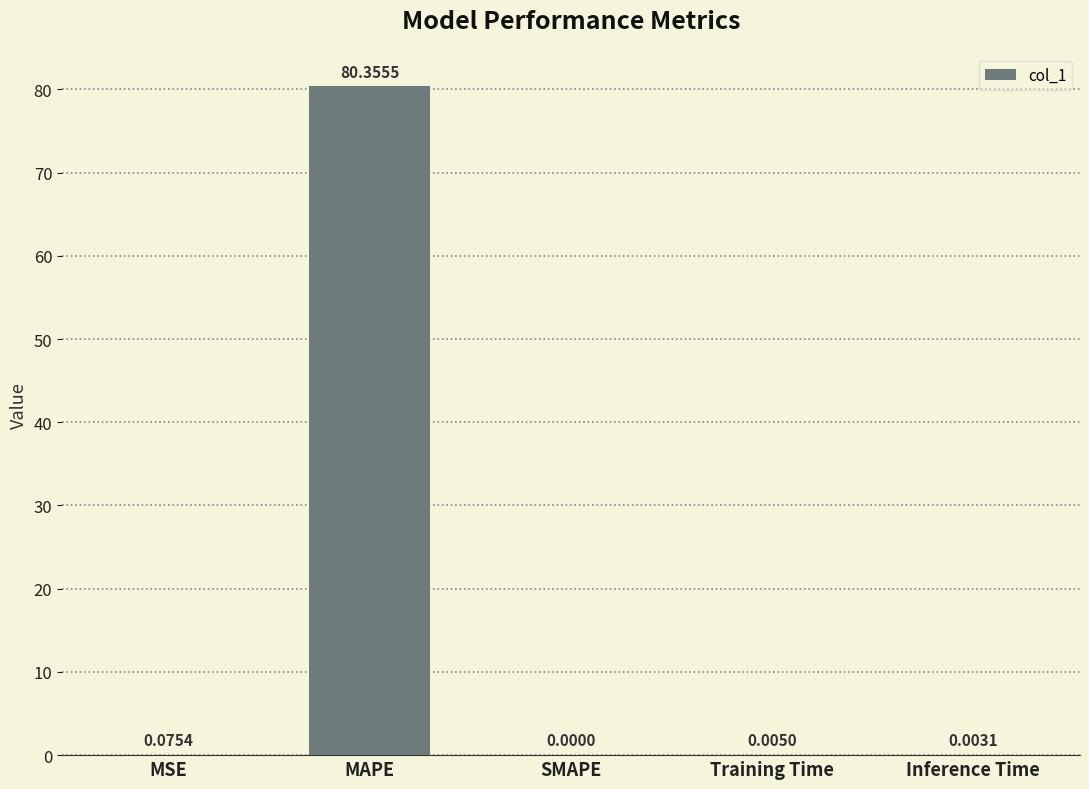

What is the sum of all values?

80.4